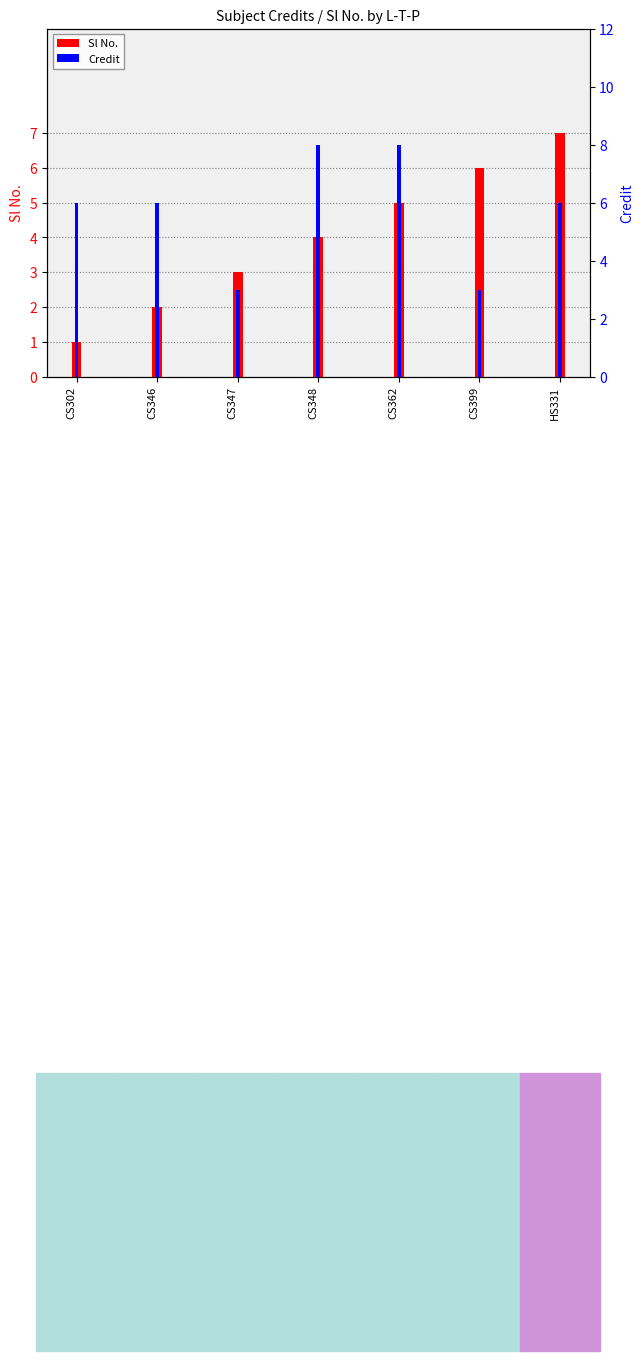

How many values in the Sl No. series exceed 4?

3